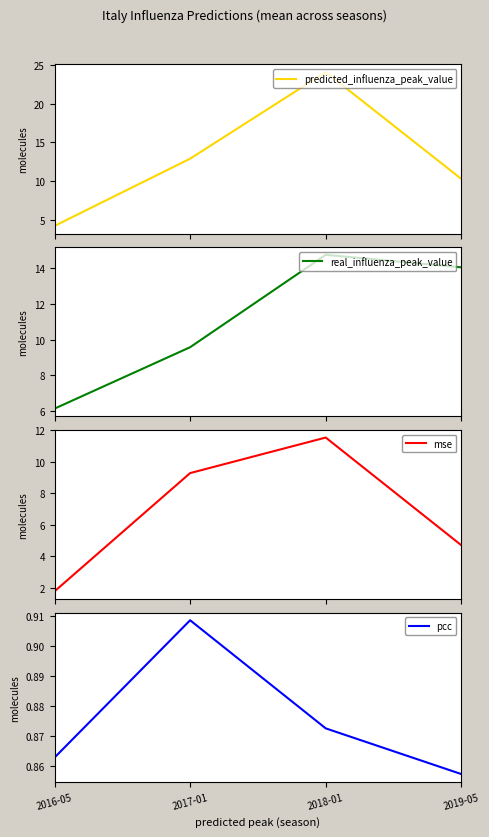

What is the spread (max minus min) of values at 2016-05?

5.3